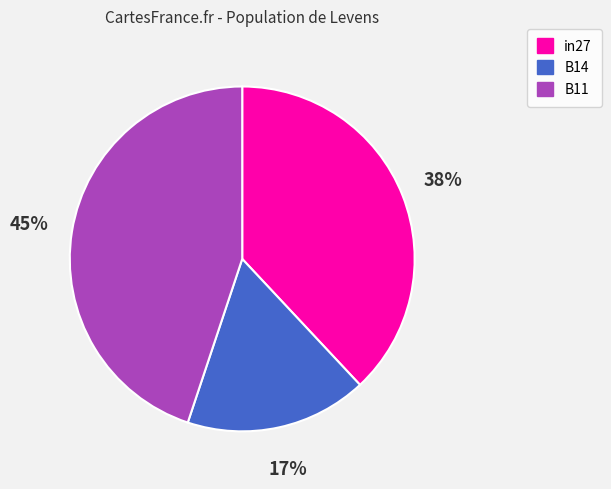

Rank the categories by value from highest to lowest.

B11, in27, B14